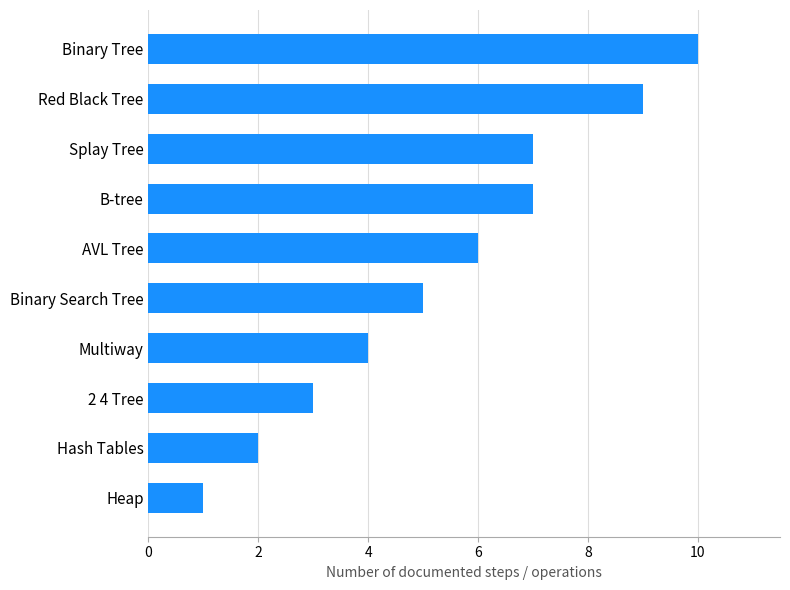

Which has a higher value, Hash Tables or Binary Tree?

Binary Tree